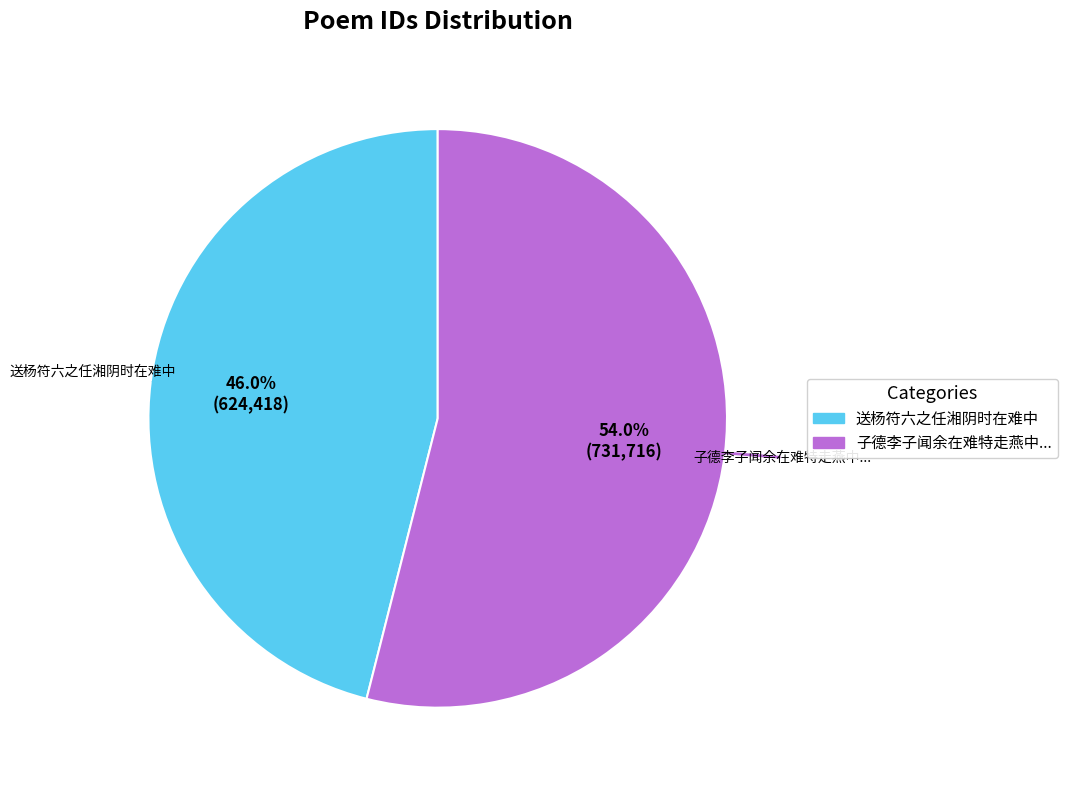

Is there any slice that represents more than half of the pie?

Yes